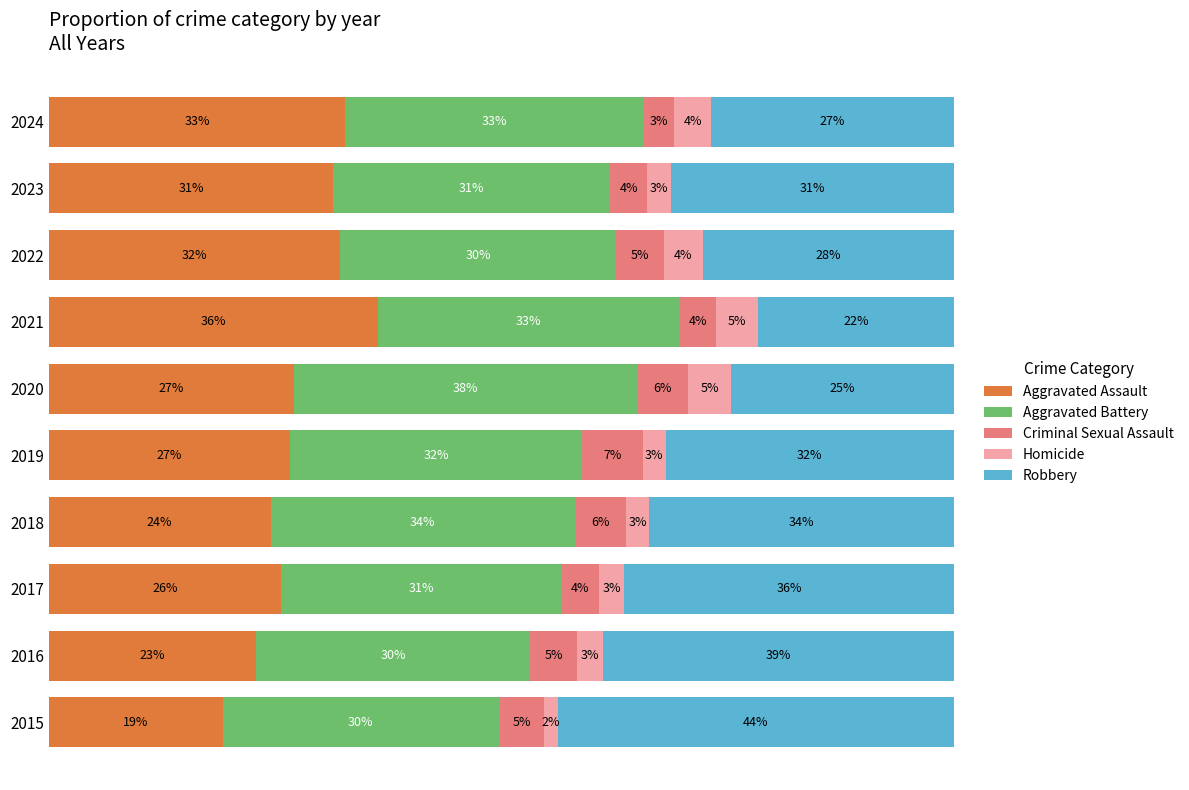

What are all the series names shown in the legend?

Aggravated Assault, Aggravated Battery, Criminal Sexual Assault, Homicide, Robbery